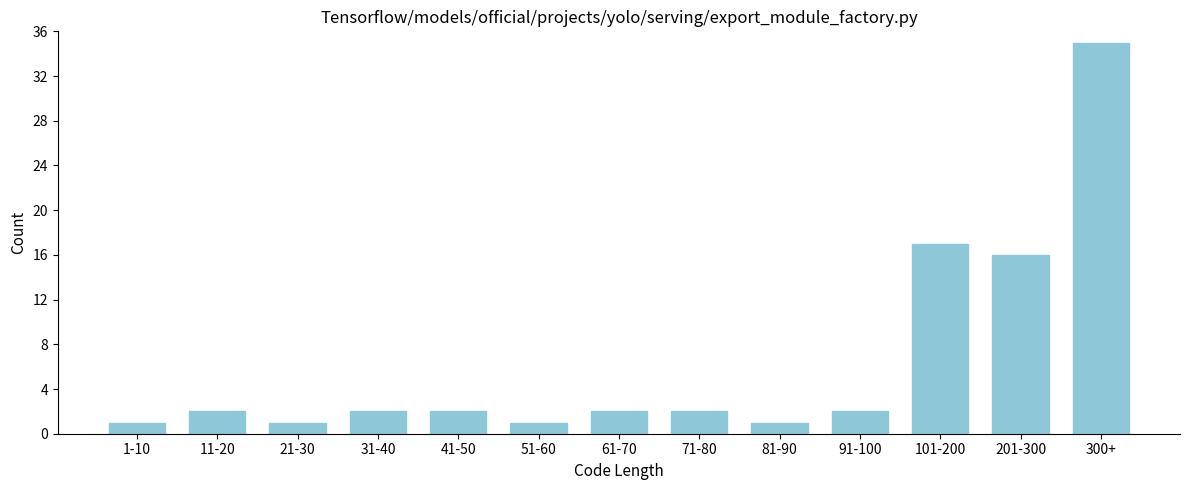

Reading left to right, transcribe all the data shown in this chart.

1-10=1	11-20=2	21-30=1	31-40=2	41-50=2	51-60=1	61-70=2	71-80=2	81-90=1	91-100=2	101-200=17	201-300=16	300+=35